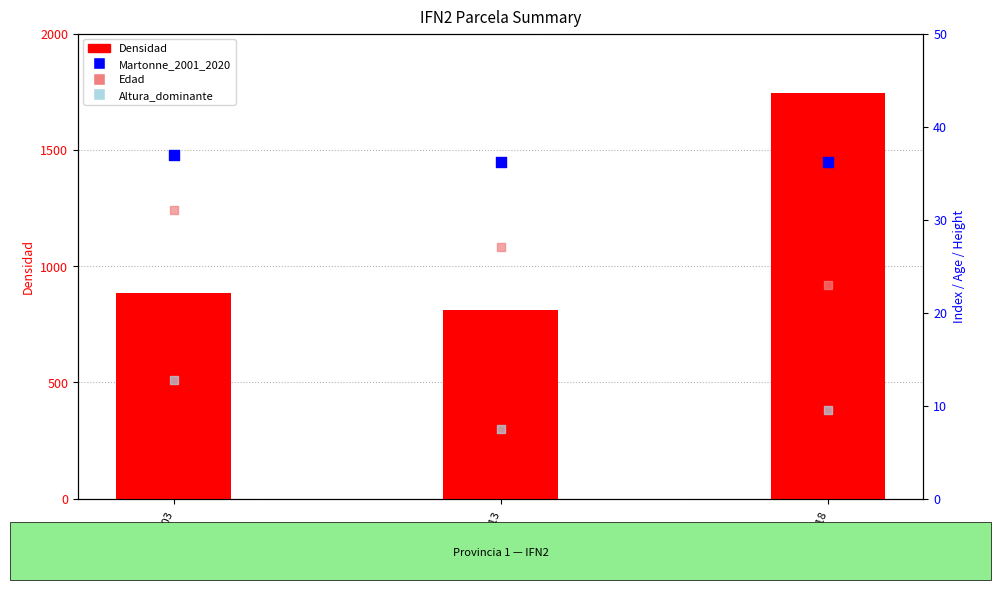

At how many categories does at least one series exceed 464?

3